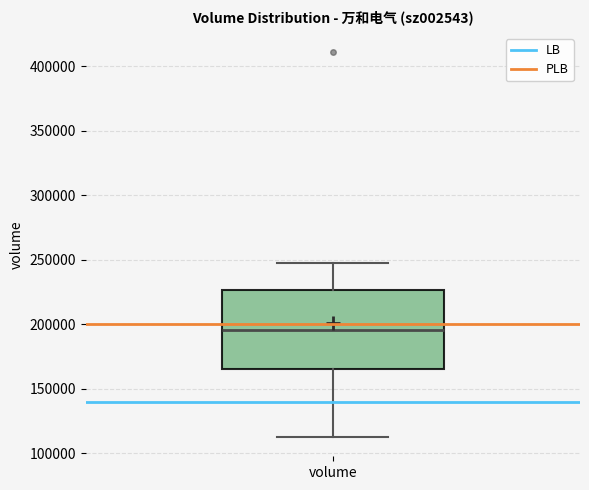

Read this box plot against the y-axis: the position of the median line, the range covered by the box, and the ends of both whiskers. The values are not printed on the chart, so give them approximately, as read against the axis.

median 195000, box 165000 to 225000, whiskers 115000 to 250000